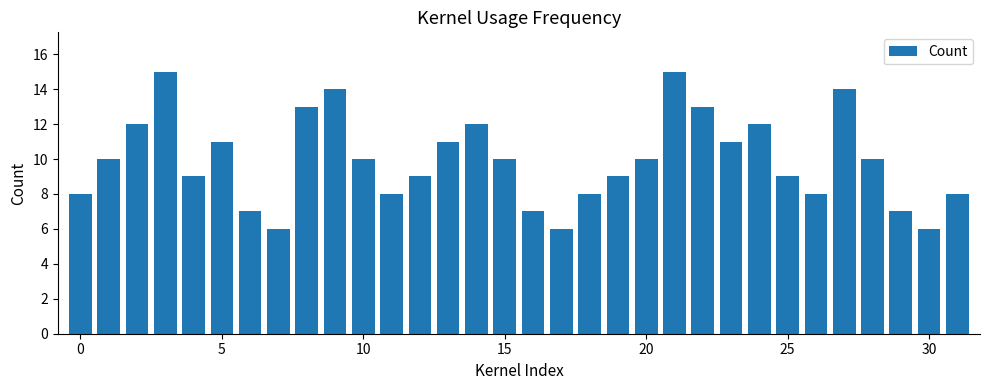

What is the greatest value displayed?

15